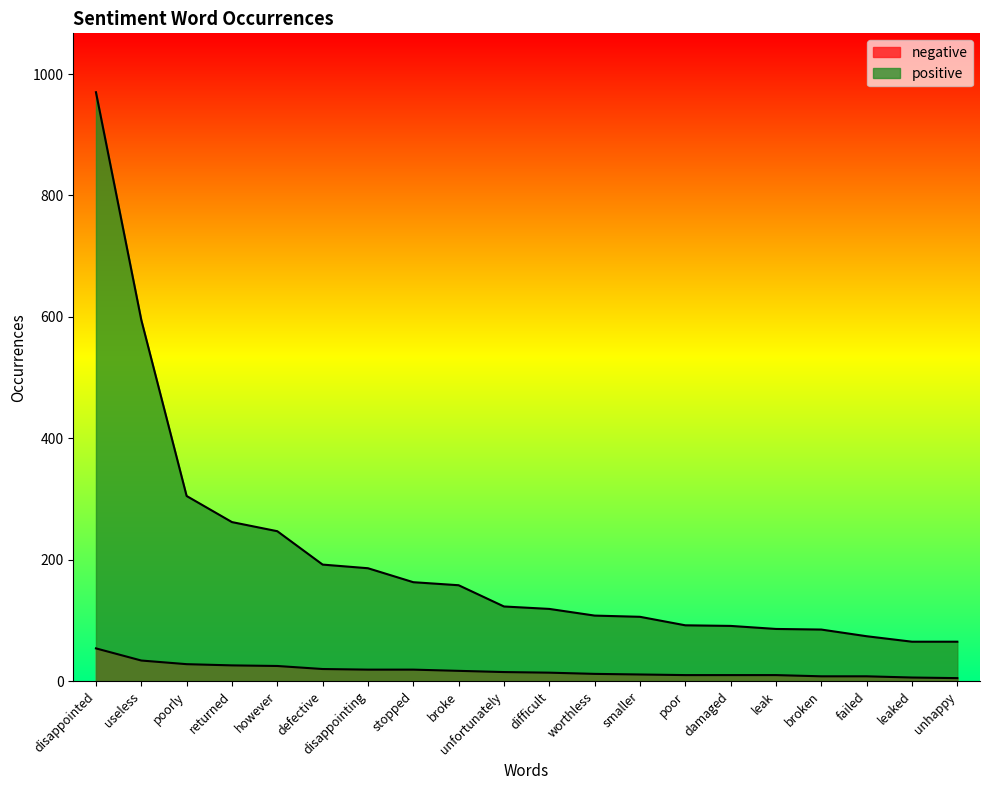

Does the chart have visible grid lines?

No